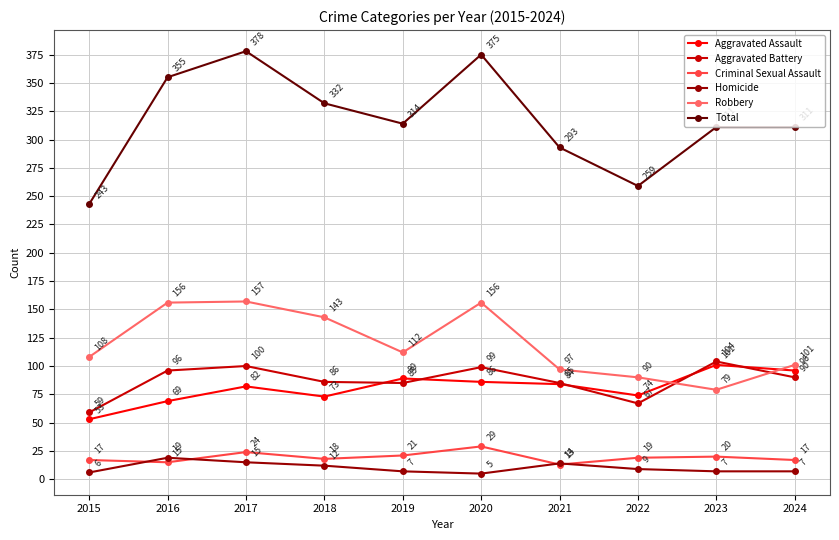

How many times do Aggravated Assault and Aggravated Battery cross each other?

5